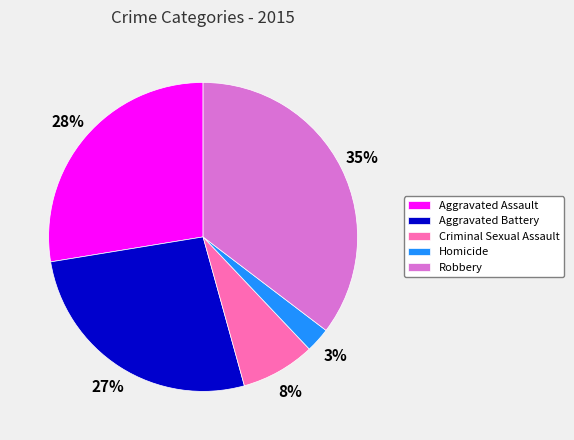

To the nearest percent, what is the average slice percentage?

20%